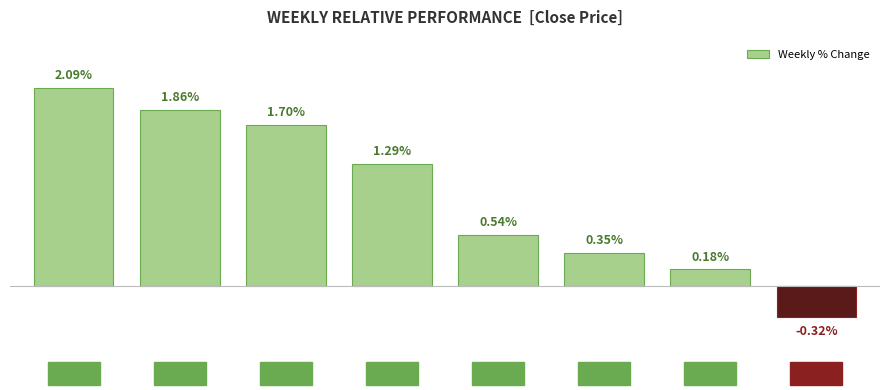

What is the label of the 8th bar from the left?

Feb W3